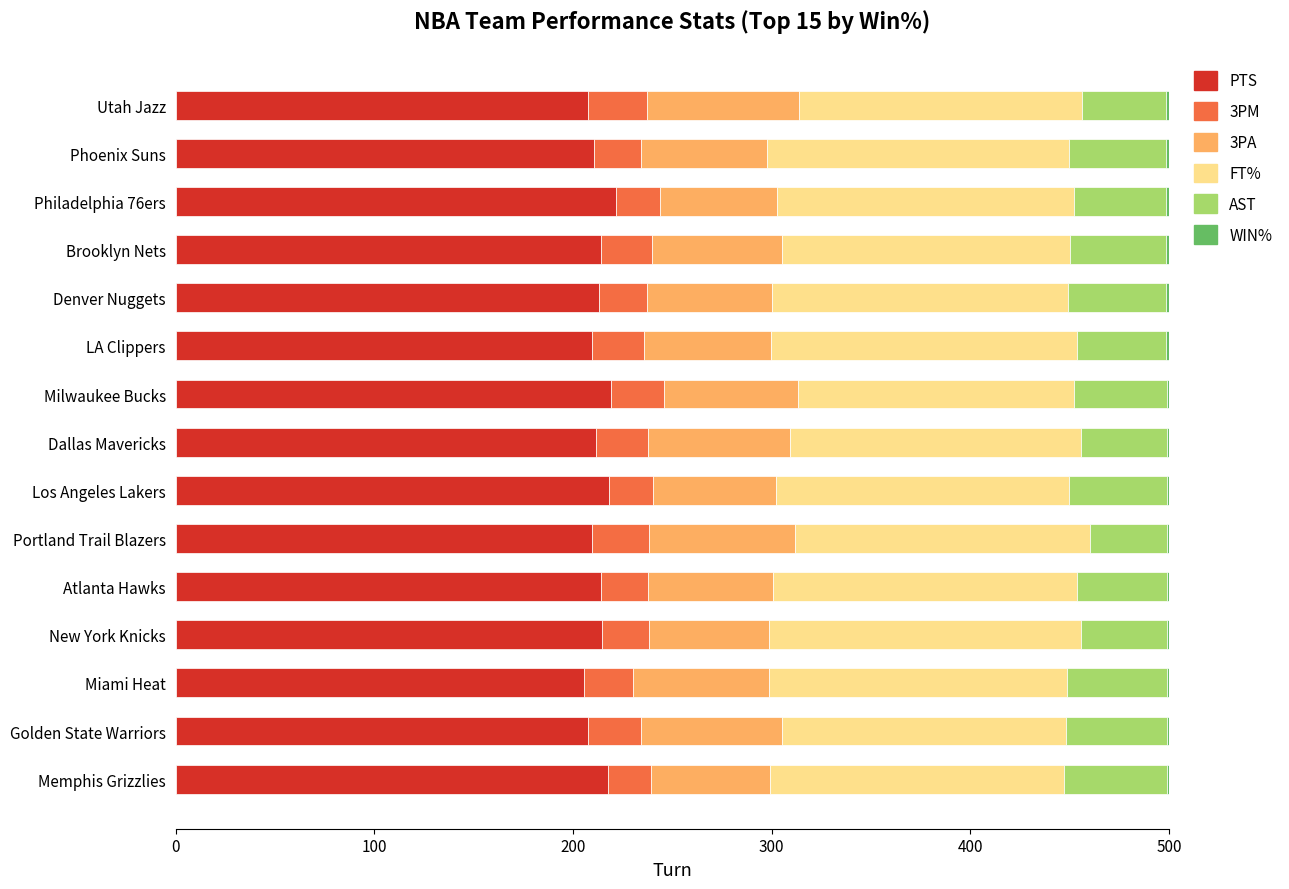

What is the highest value of the PTS series?

221.8